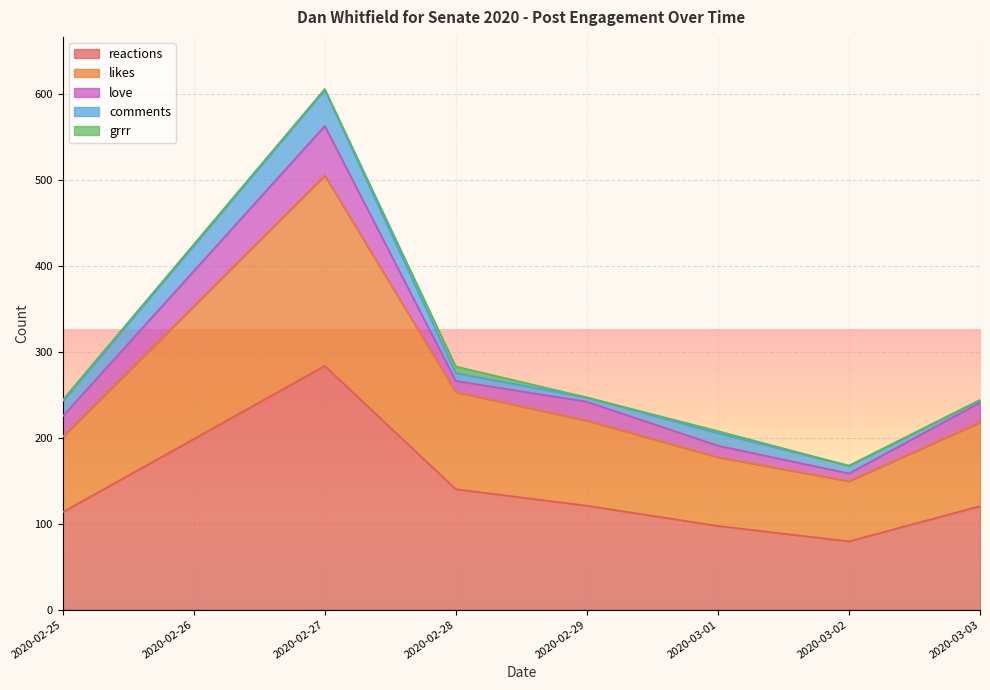

List the series in order of their peak value, lowest first.

grrr, comments, love, likes, reactions